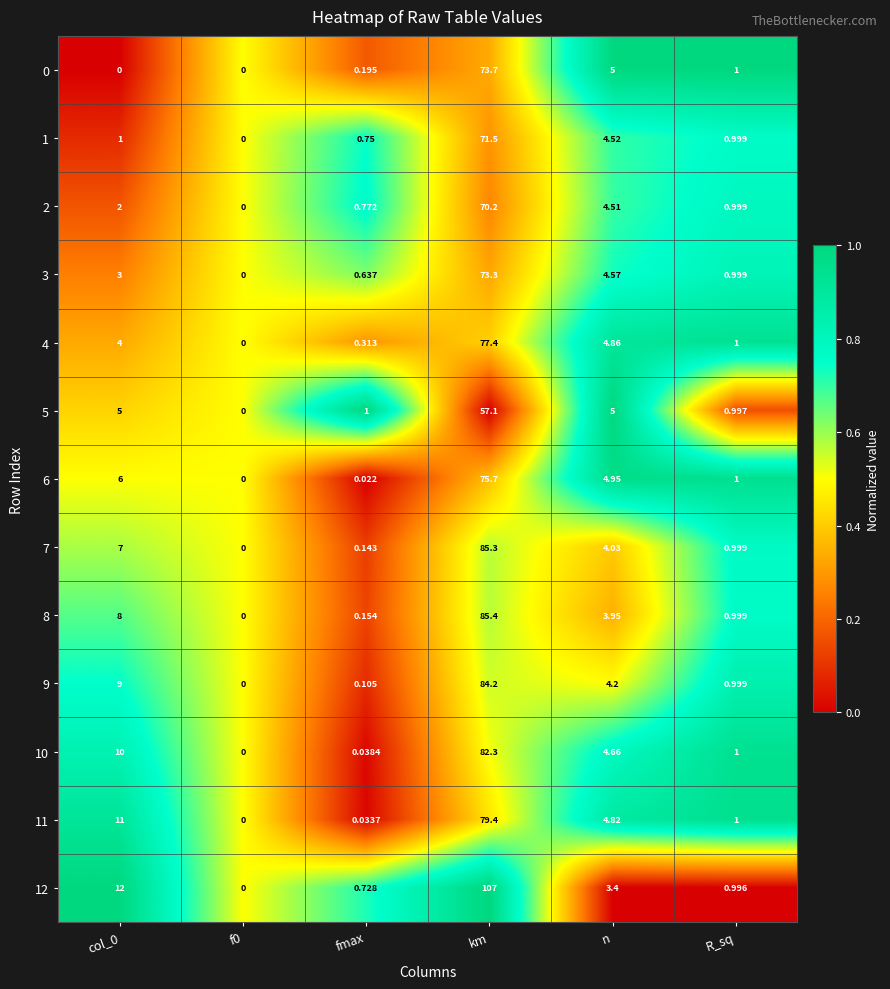

Is the value of 7 at R_sq greater than the value of 9 at fmax?

Yes